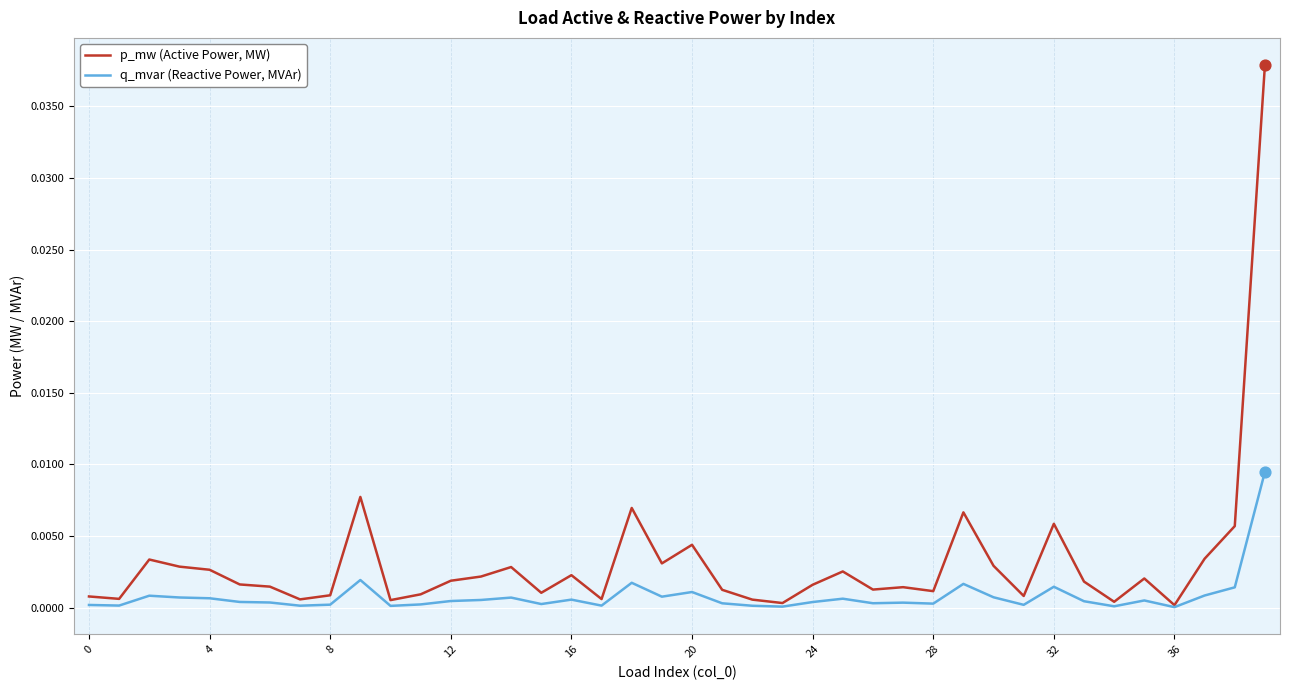

Which series has the widest spread of values?

p_mw (Active Power, MW)